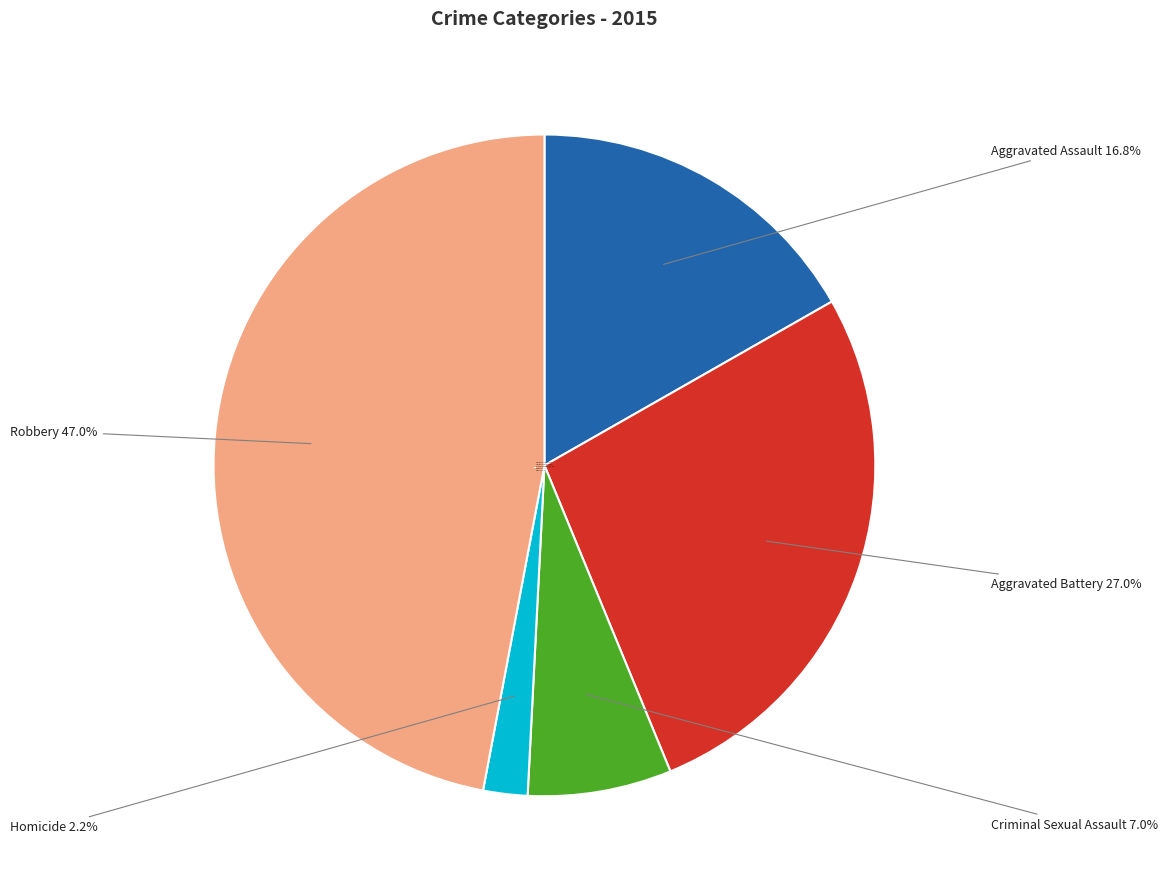

Which slice is the largest?

Robbery